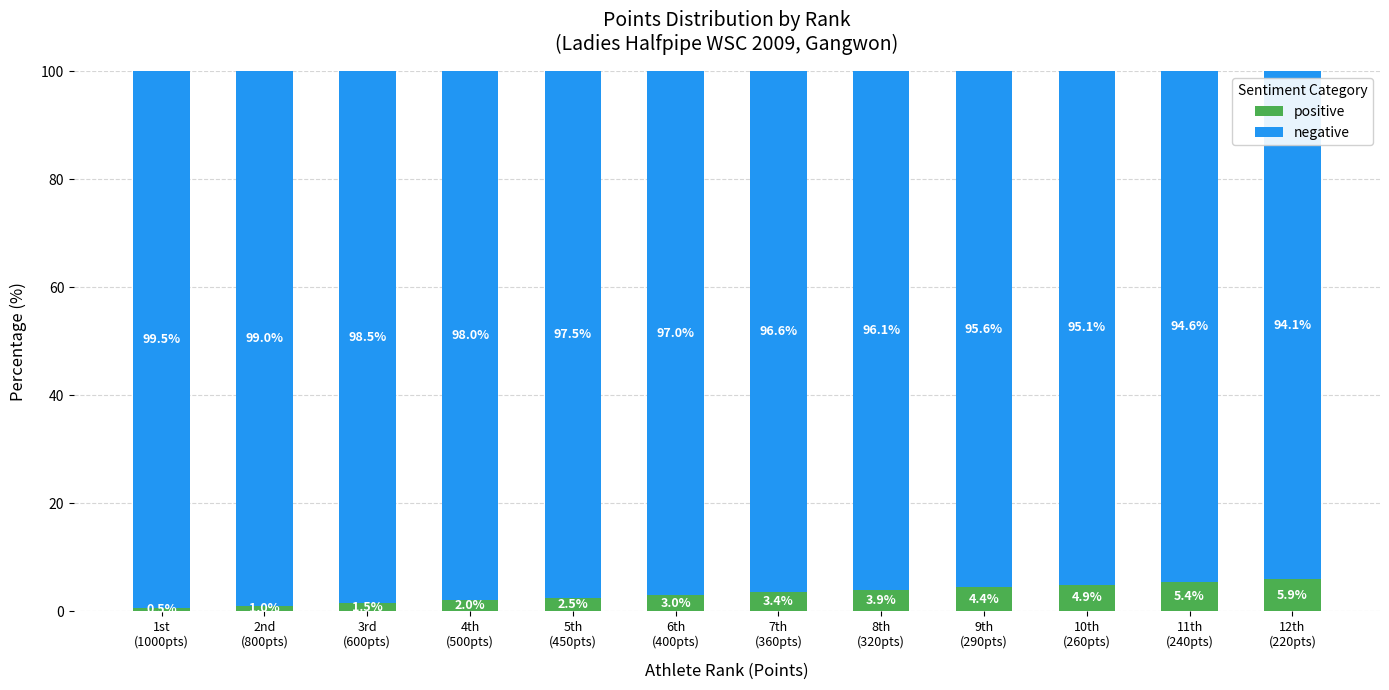

Reading left to right, transcribe the values for positive.

0.5	1.0	1.5	2.0	2.5	3.0	3.4	3.9	4.4	4.9	5.4	5.9